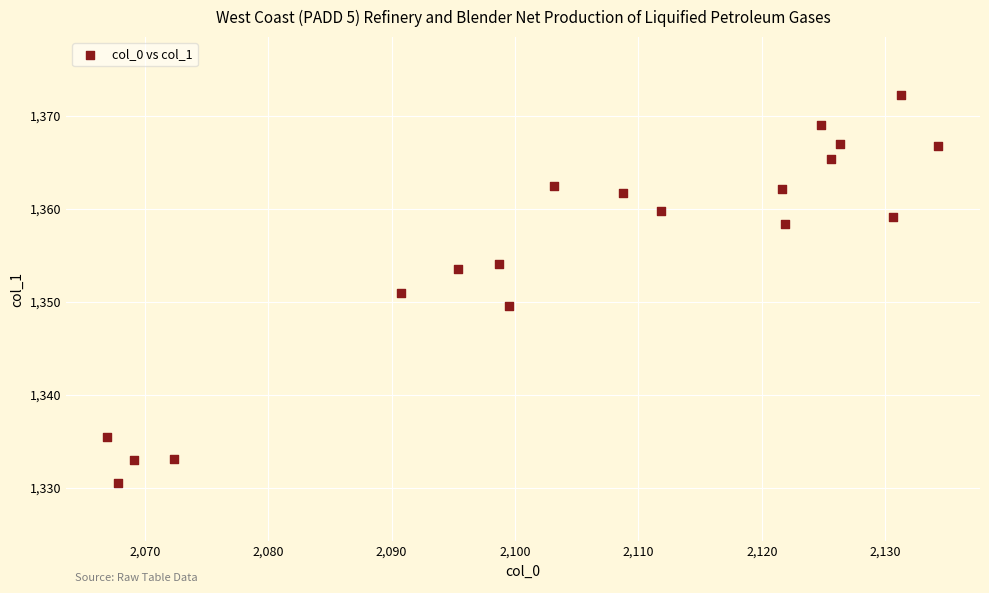

What is the range of X values (max minus min)?

67.4